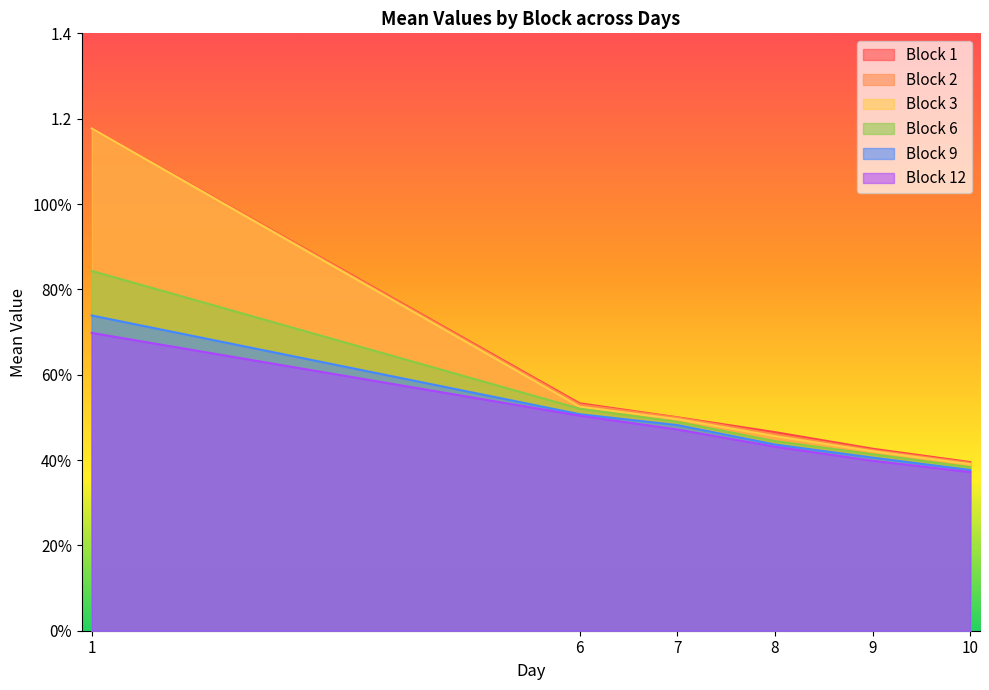

True or false: Block 9 has more than 1 interior local peaks.

False